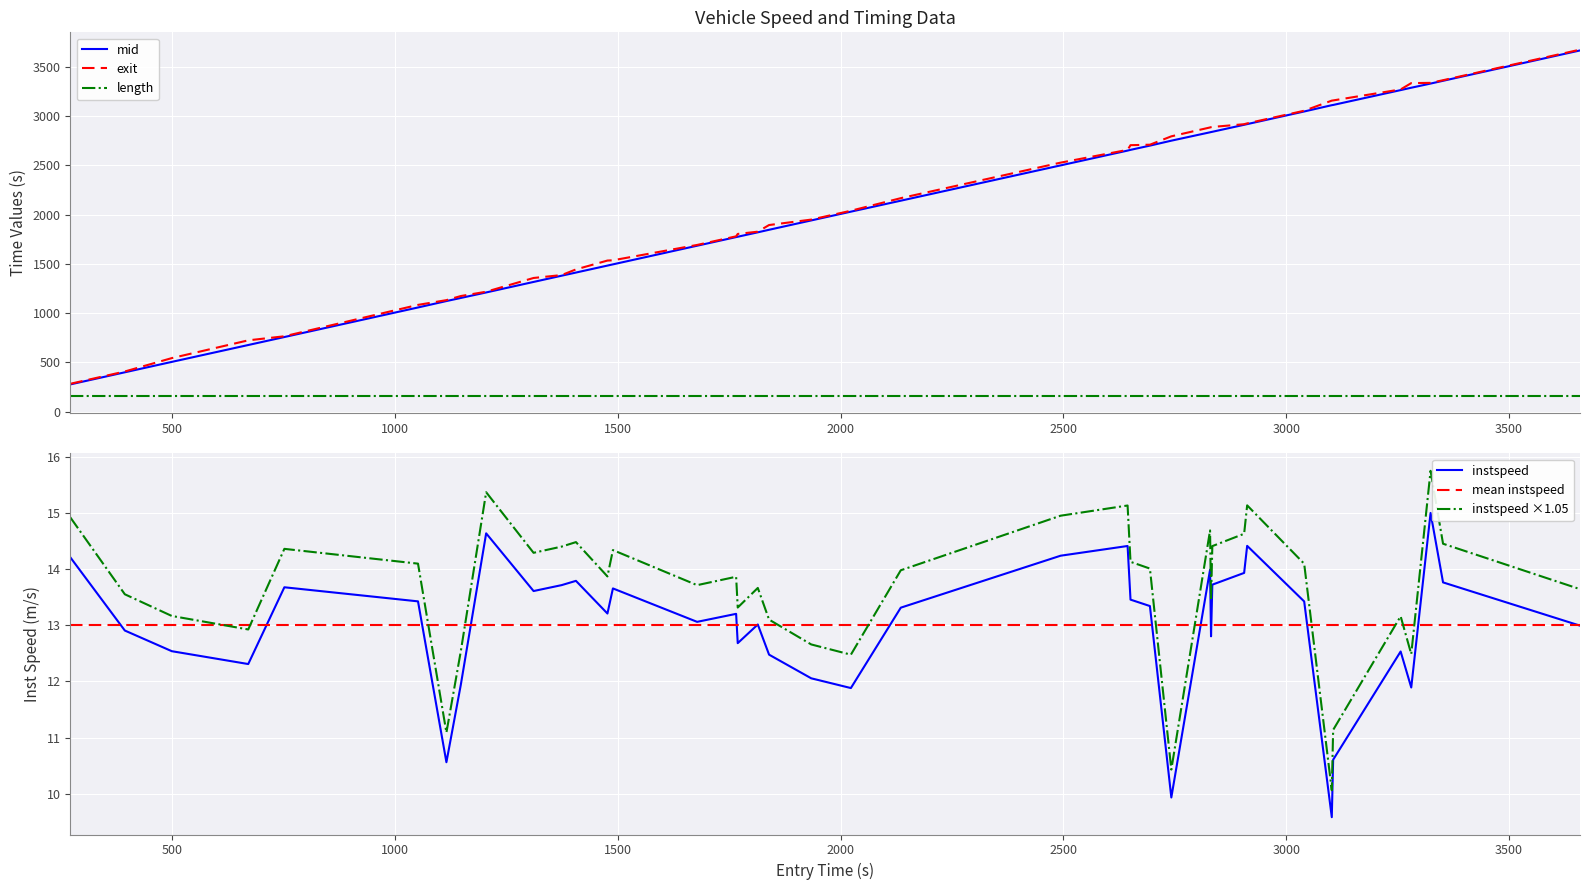

What is the highest value of the mid series?

3664.5